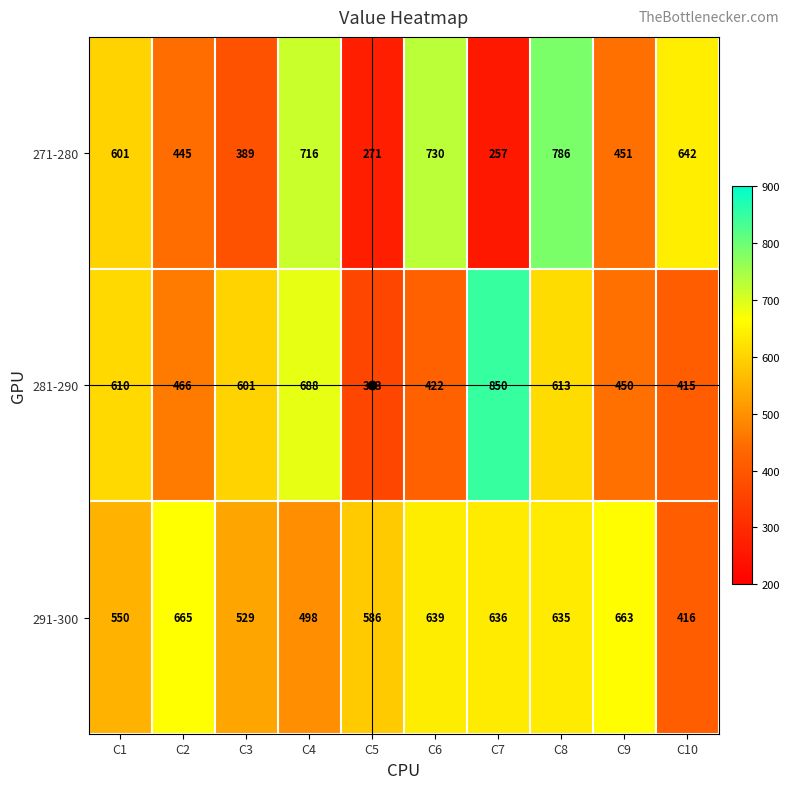

At which category is the sum across all series the highest?

C8